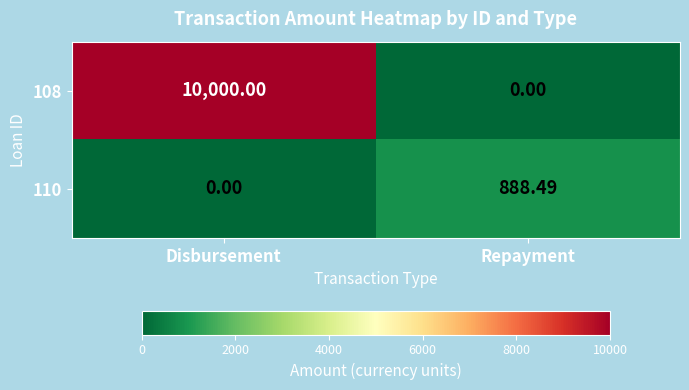

Where does the 110 series first go above 888?

Repayment